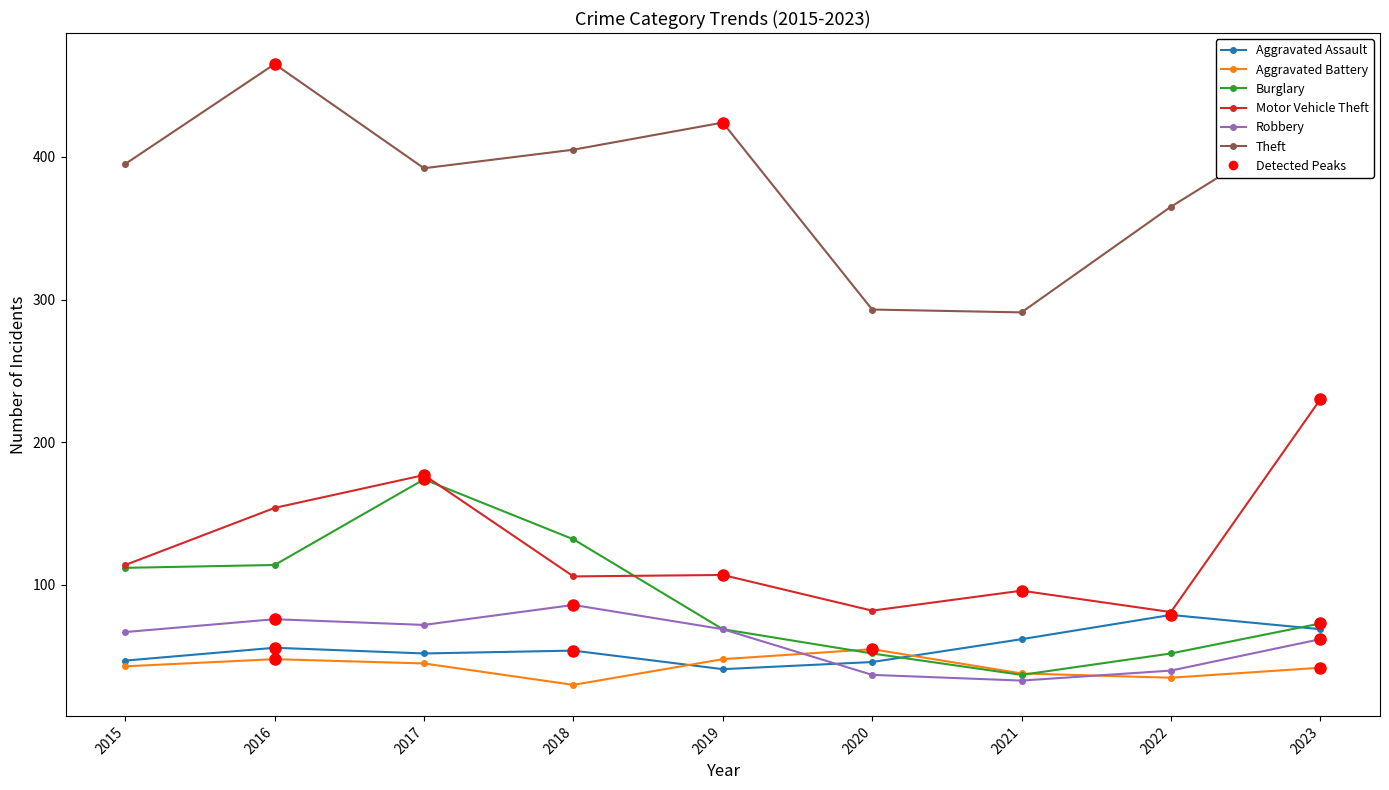

Which series has the widest spread of values?

Theft